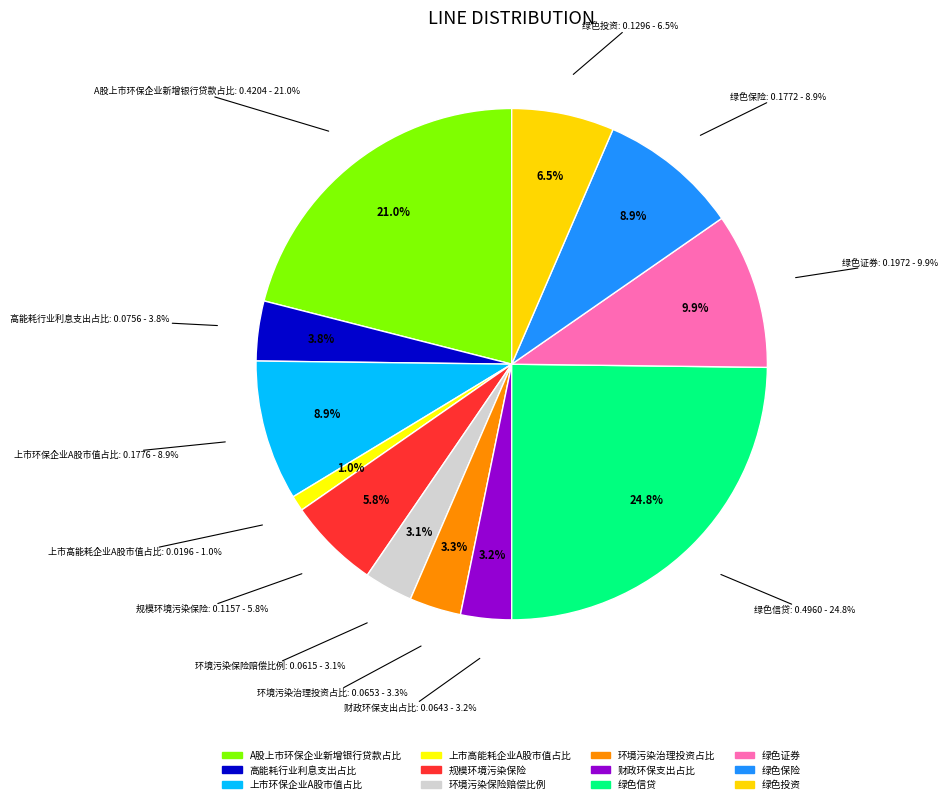

What percentage is the 规模环境污染保险 slice, to the nearest percent?

6%